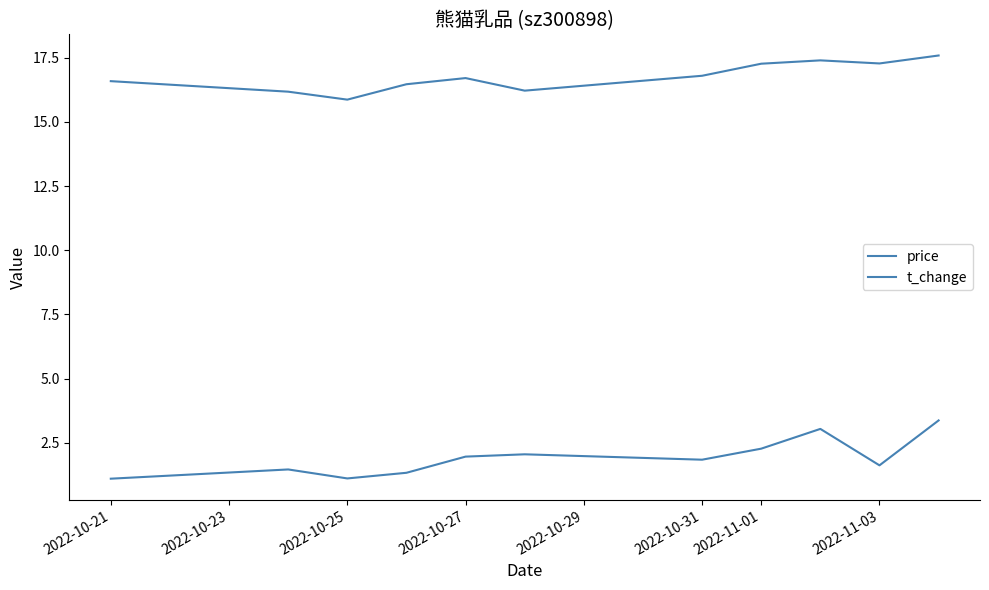

Which series has the largest total across all categories?

price